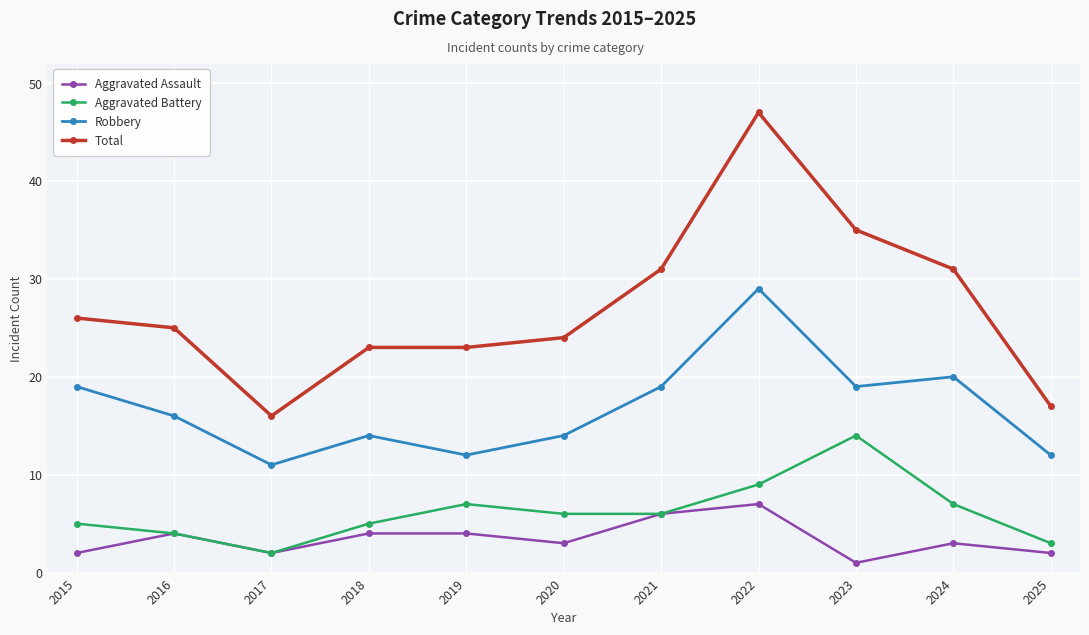

Which series has the largest range (max minus min)?

Total